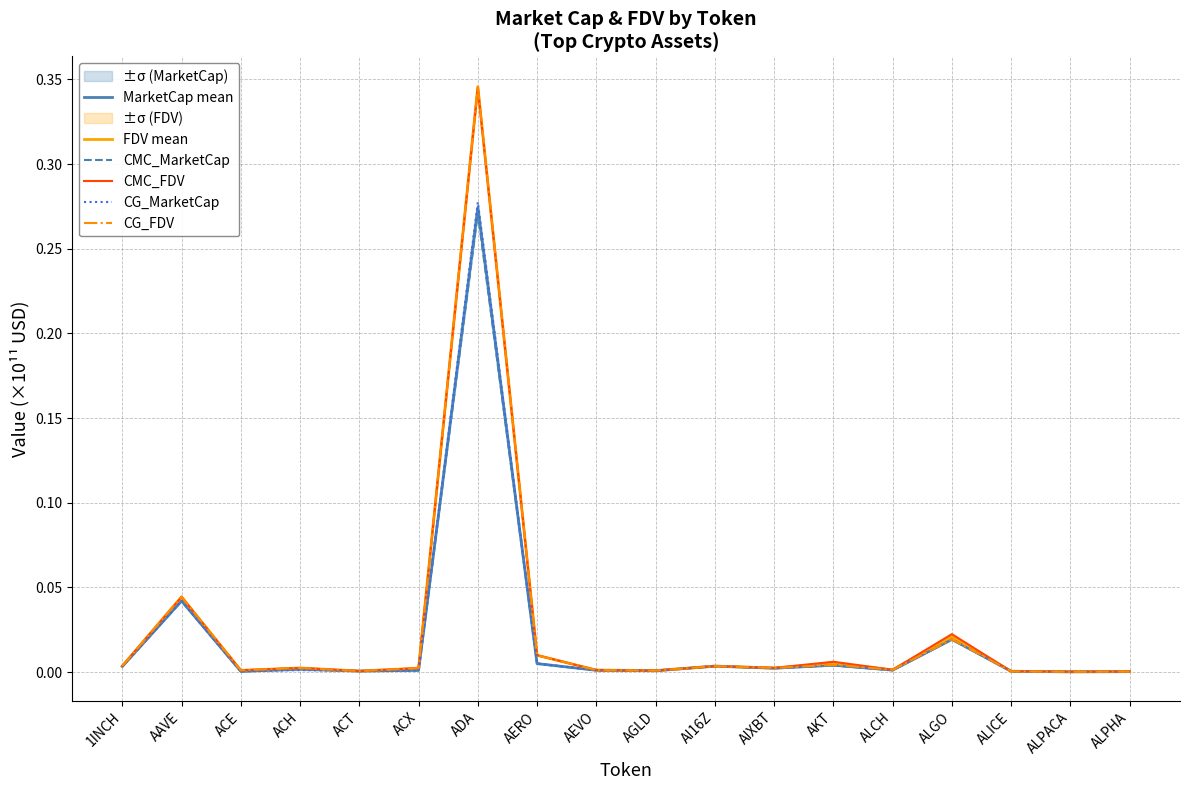

Reading left to right, extract all data points from this chart.

MarketCap mean: 0.0	0.0	0.0	0.0	0.0	0.0	0.3	0.0	0.0	0.0	0.0	0.0	0.0	0.0	0.0	0.0	0.0	0.0
FDV mean: 0.0	0.0	0.0	0.0	0.0	0.0	0.3	0.0	0.0	0.0	0.0	0.0	0.0	0.0	0.0	0.0	0.0	0.0
CMC_MarketCap: 0.0	0.0	0.0	0.0	0.0	0.0	0.3	0.0	0.0	0.0	0.0	0.0	0.0	0.0	0.0	0.0	0.0	0.0
CMC_FDV: 0.0	0.0	0.0	0.0	0.0	0.0	0.3	0.0	0.0	0.0	0.0	0.0	0.0	0.0	0.0	0.0	0.0	0.0
CG_MarketCap: 0.0	0.0	0.0	0.0	0.0	0.0	0.3	0.0	0.0	0.0	0.0	0.0	0.0	0.0	0.0	0.0	0.0	0.0
CG_FDV: 0.0	0.0	0.0	0.0	0.0	0.0	0.3	0.0	0.0	0.0	0.0	0.0	0.0	0.0	0.0	0.0	0.0	0.0